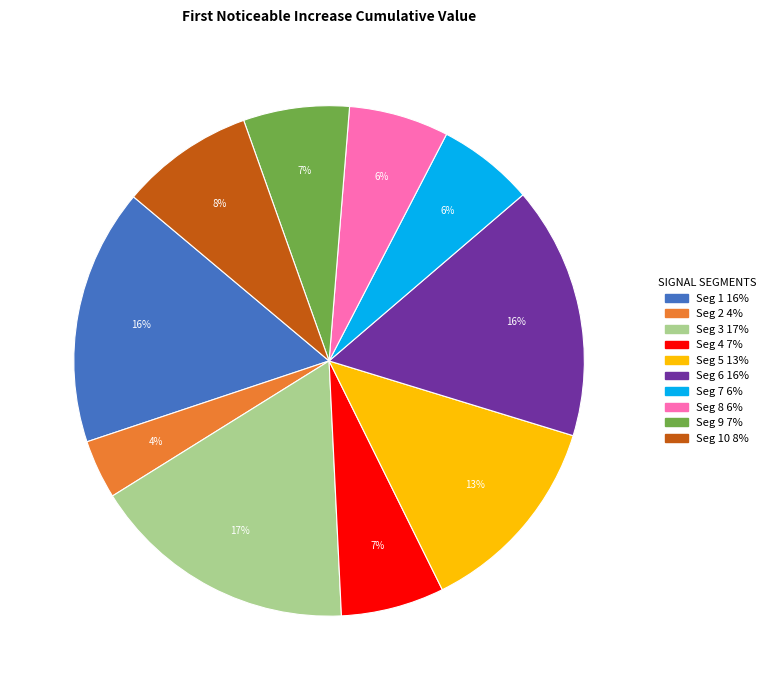

Does any single category account for the majority?

No